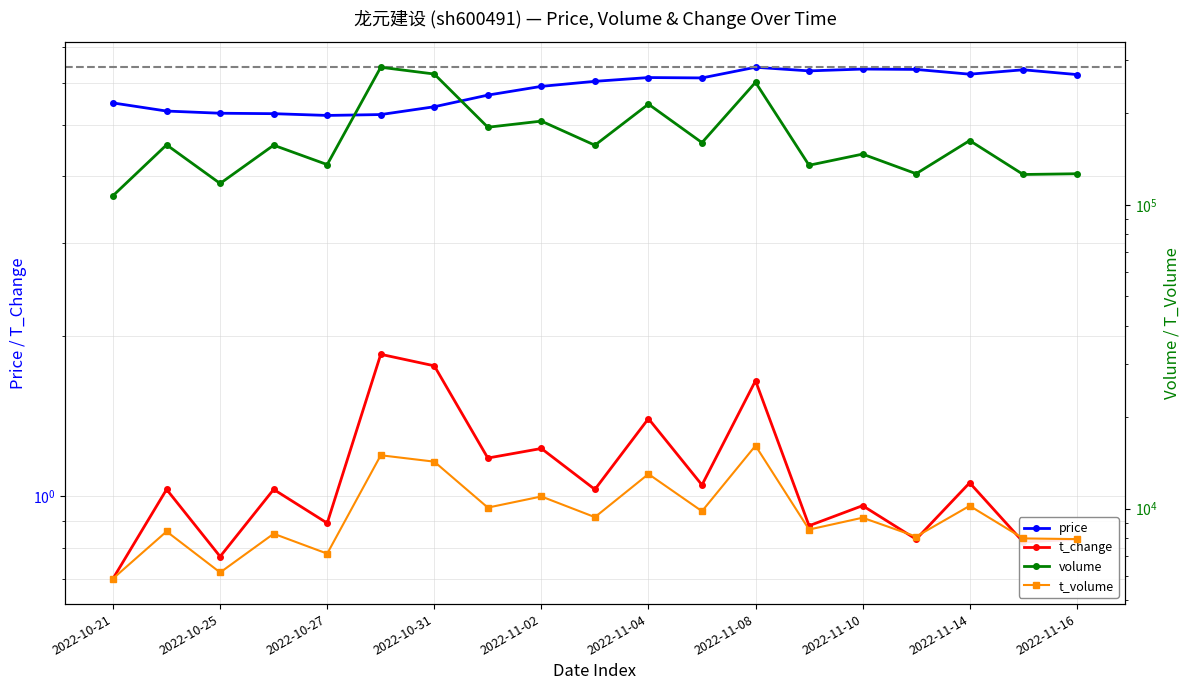

True or false: t_volume and volume cross at least once.

False